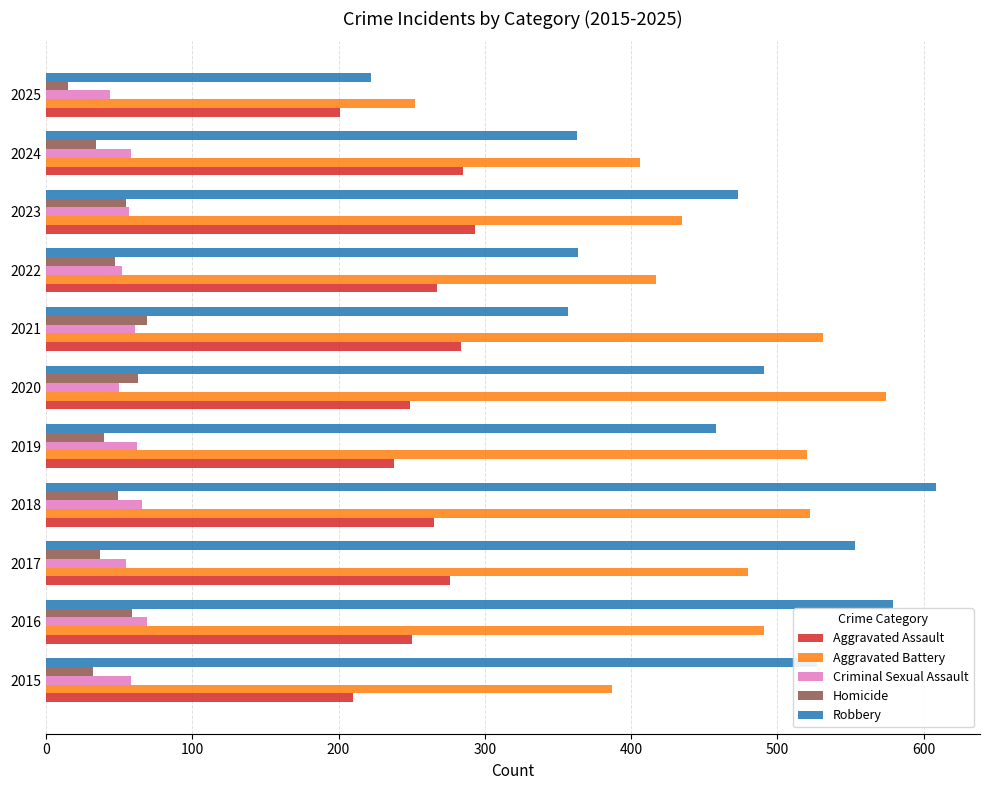

What is the minimum value shown in the chart?

15